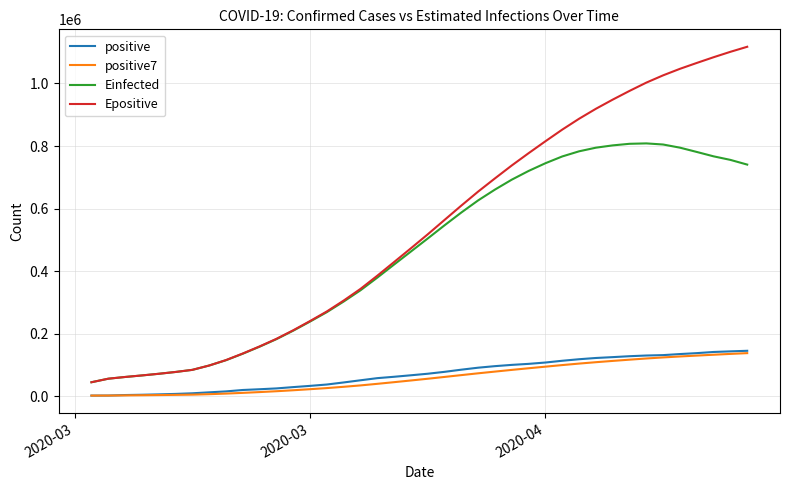

Which series has the widest spread of values?

Epositive